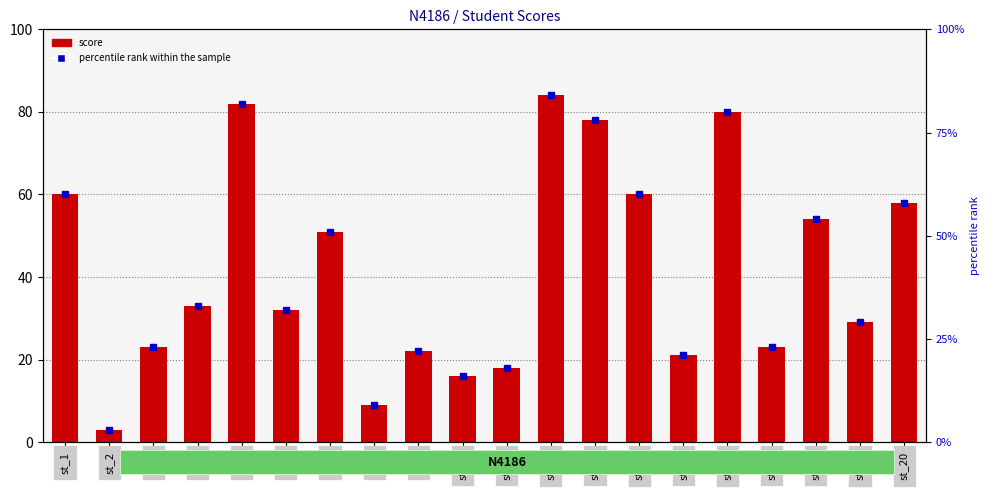

At how many categories does at least one series exceed 79?

3